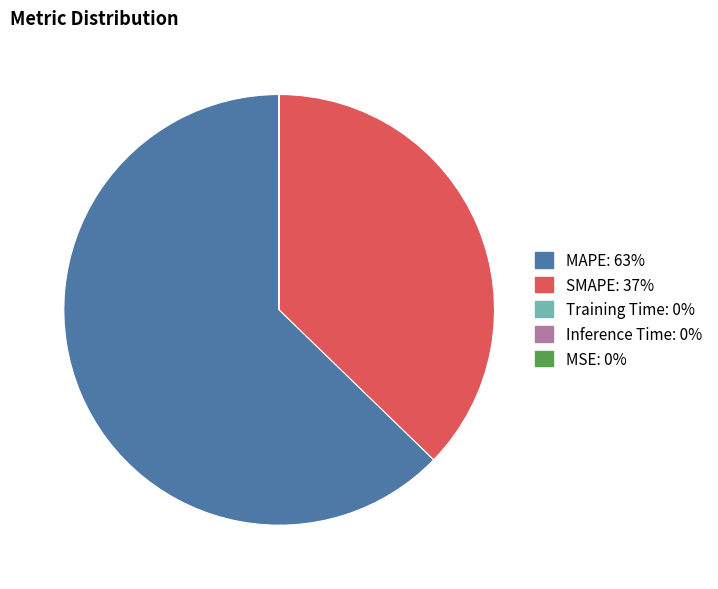

True or false: SMAPE accounts for 44% of the total.

False